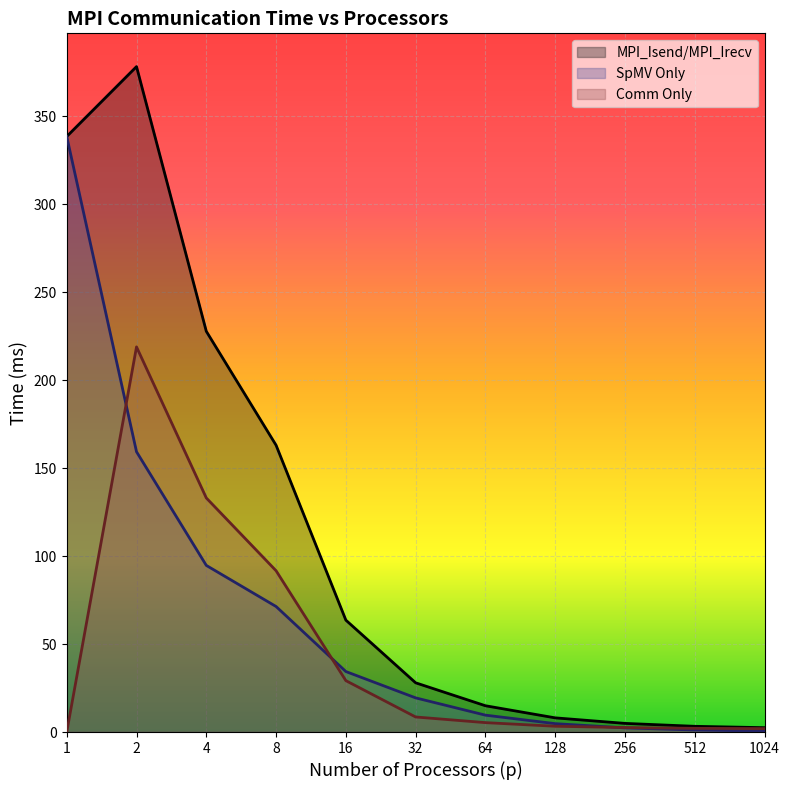

How many data points in Comm Only are less than 5?

5